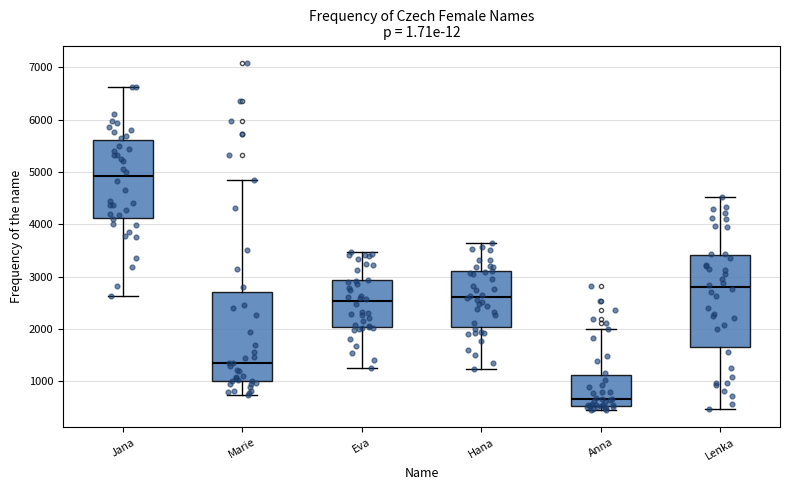

Reading left to right, transcribe this box plot: for each box, give where its median line is, the range the box spans, and where its two whiskers end, as read against the y-axis. The values are not printed on the chart, so give them approximately, as read against the axis.

Jana: median 4900, box 4100 to 5600, whiskers 2600 to 6600
Marie: median 1300, box 1000 to 2700, whiskers 700 to 4800
Eva: median 2500, box 2000 to 2900, whiskers 1200 to 3500
Hana: median 2600, box 2000 to 3100, whiskers 1200 to 3600
Anna: median 700, box 500 to 1100, whiskers 500 (just below the box's lower edge) to 2000
Lenka: median 2800, box 1700 to 3400, whiskers 500 to 4500